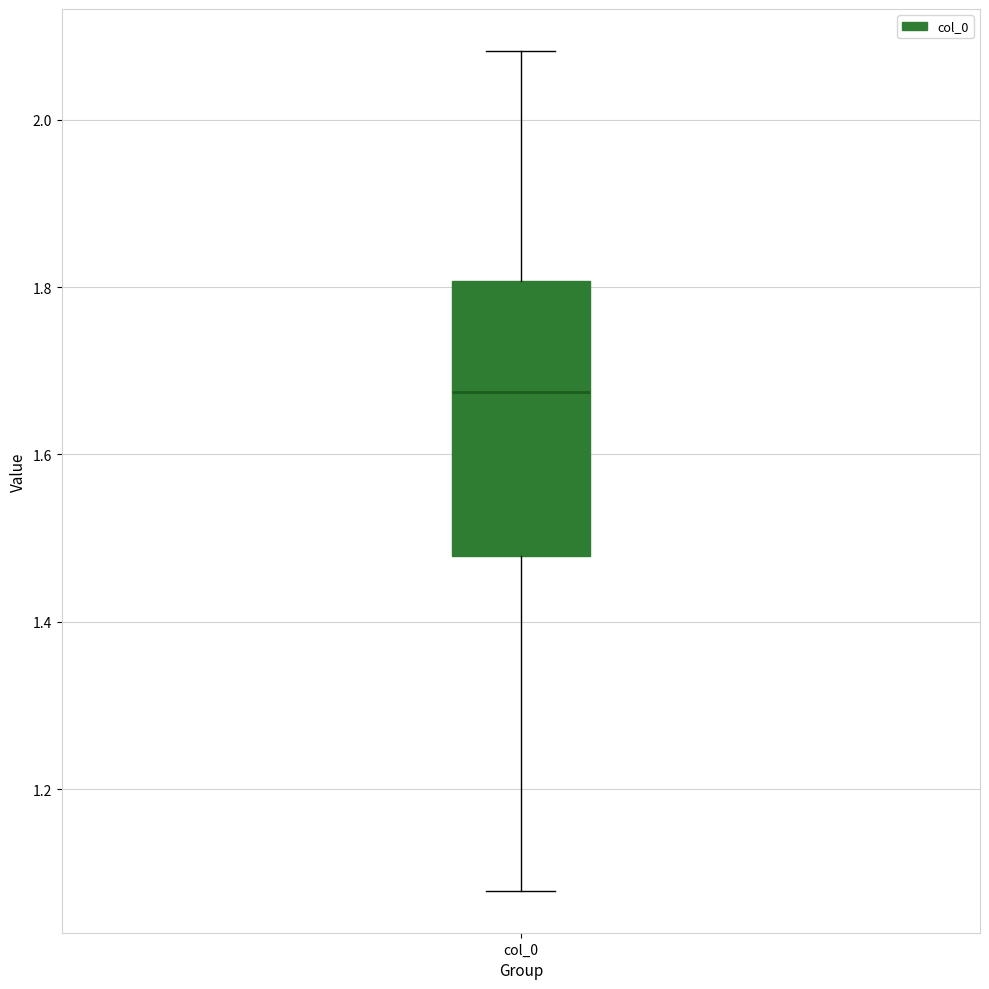

Transcribe this box plot: give where the median line is, the range the box spans, and where the two whiskers end, as read against the y-axis. The values are not printed on the chart, so give them approximately, as read against the axis.

median 1.68, box 1.48 to 1.80, whiskers 1.08 to 2.08